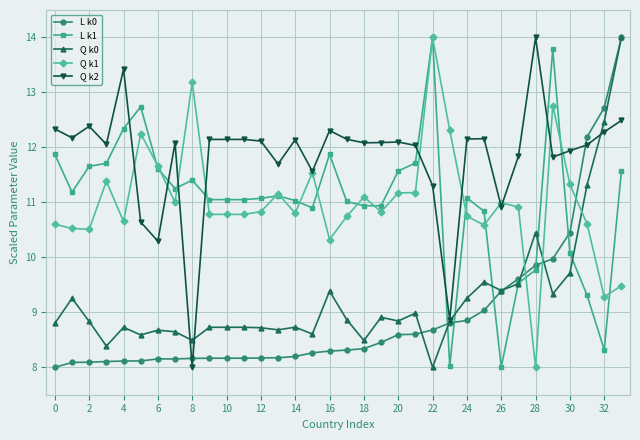

True or false: Q k2 has more than 0 points higher than both neighbors.

True